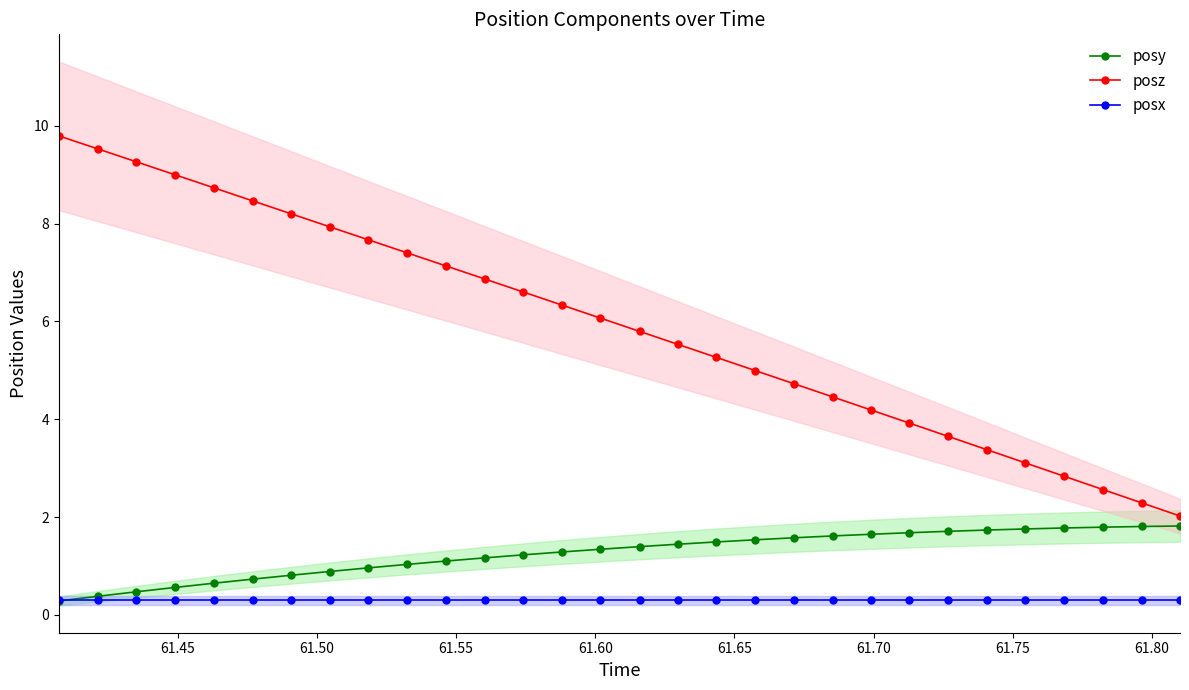

How many distinct data groups are displayed?

3